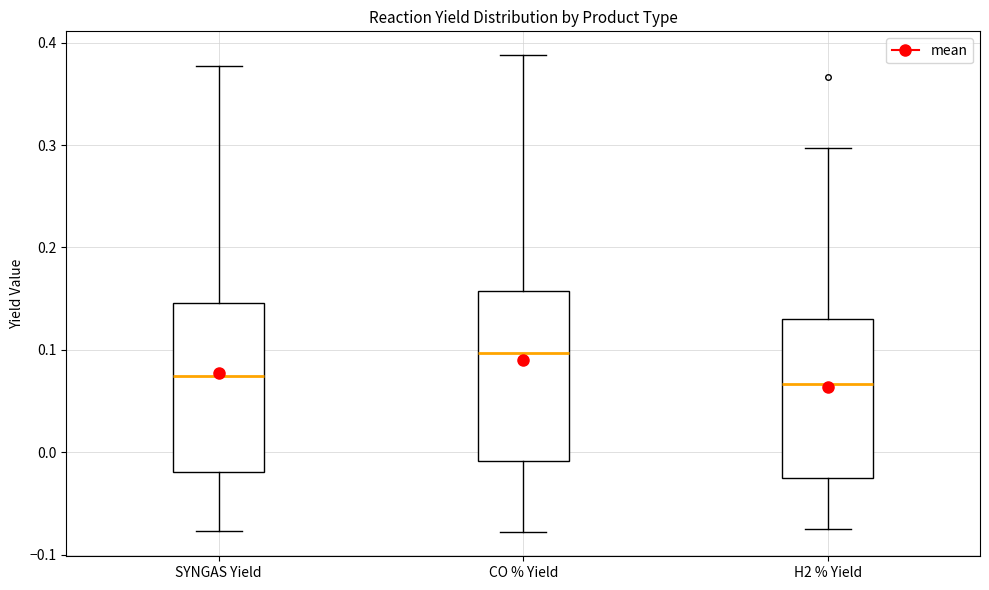

Where does the upper whisker of the box for CO % Yield end on the y-axis? The values are not printed on the chart, so give them approximately, as read against the axis.

0.39